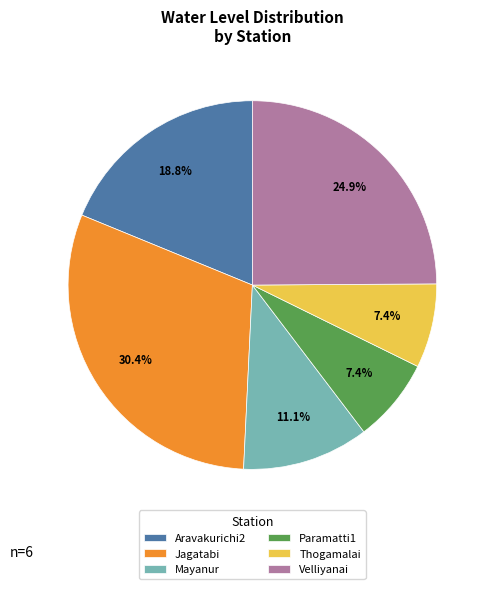

What is the largest slice in the pie chart?

Jagatabi